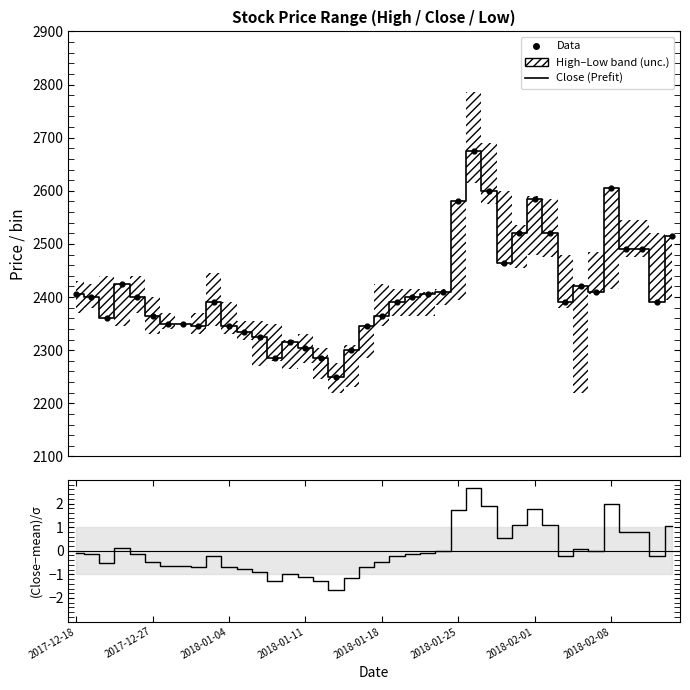

Which series contains the highest Y value?

Close